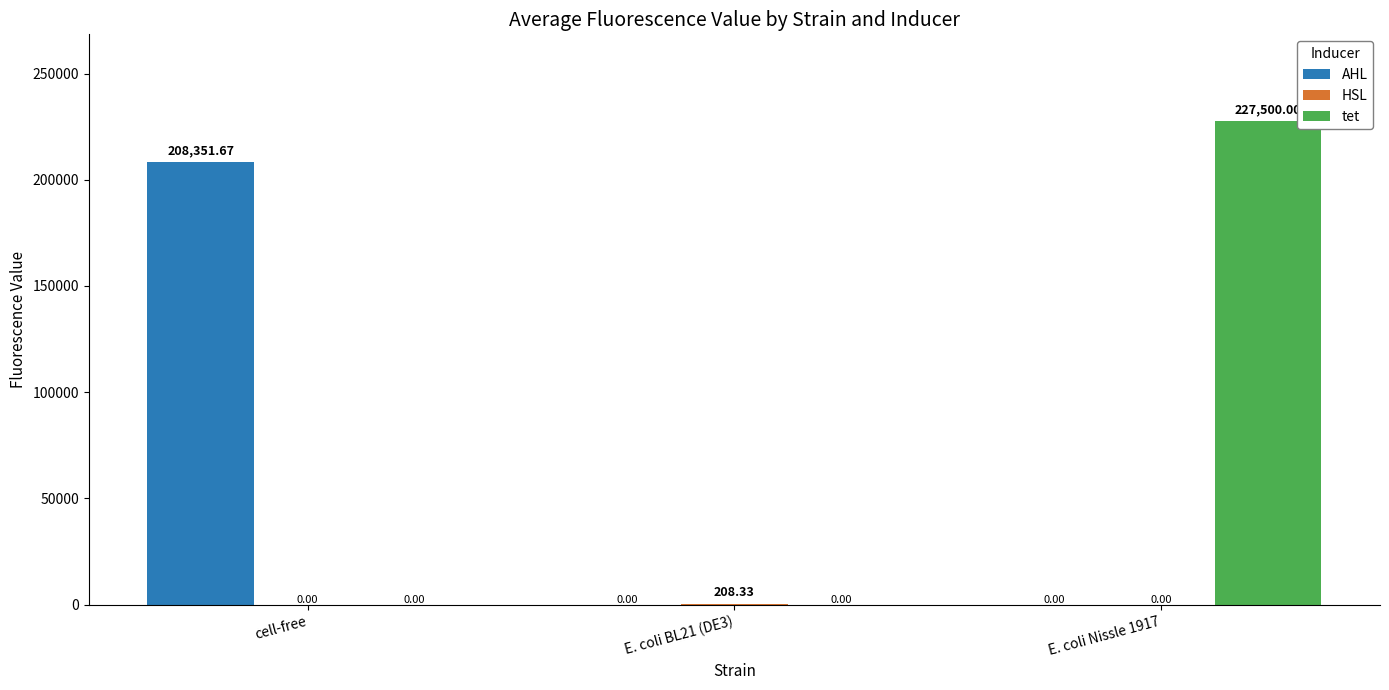

What is the highest value of the AHL series?

208351.7